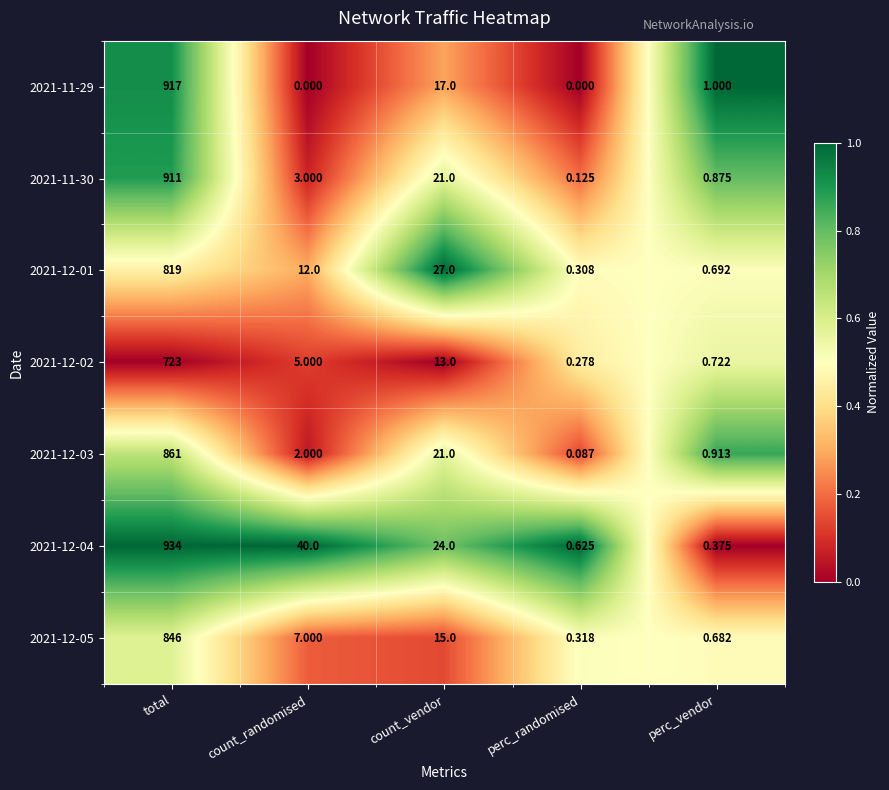

Which category has the highest value across all series?

total